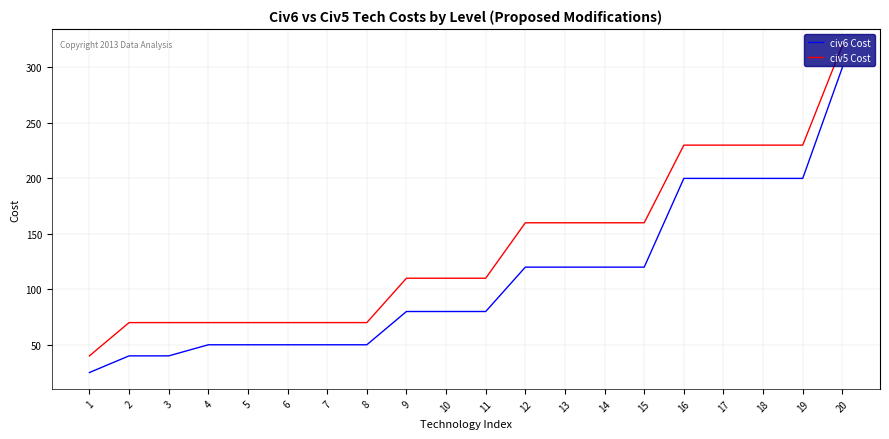

Which series has the largest total across all categories?

civ5 Cost